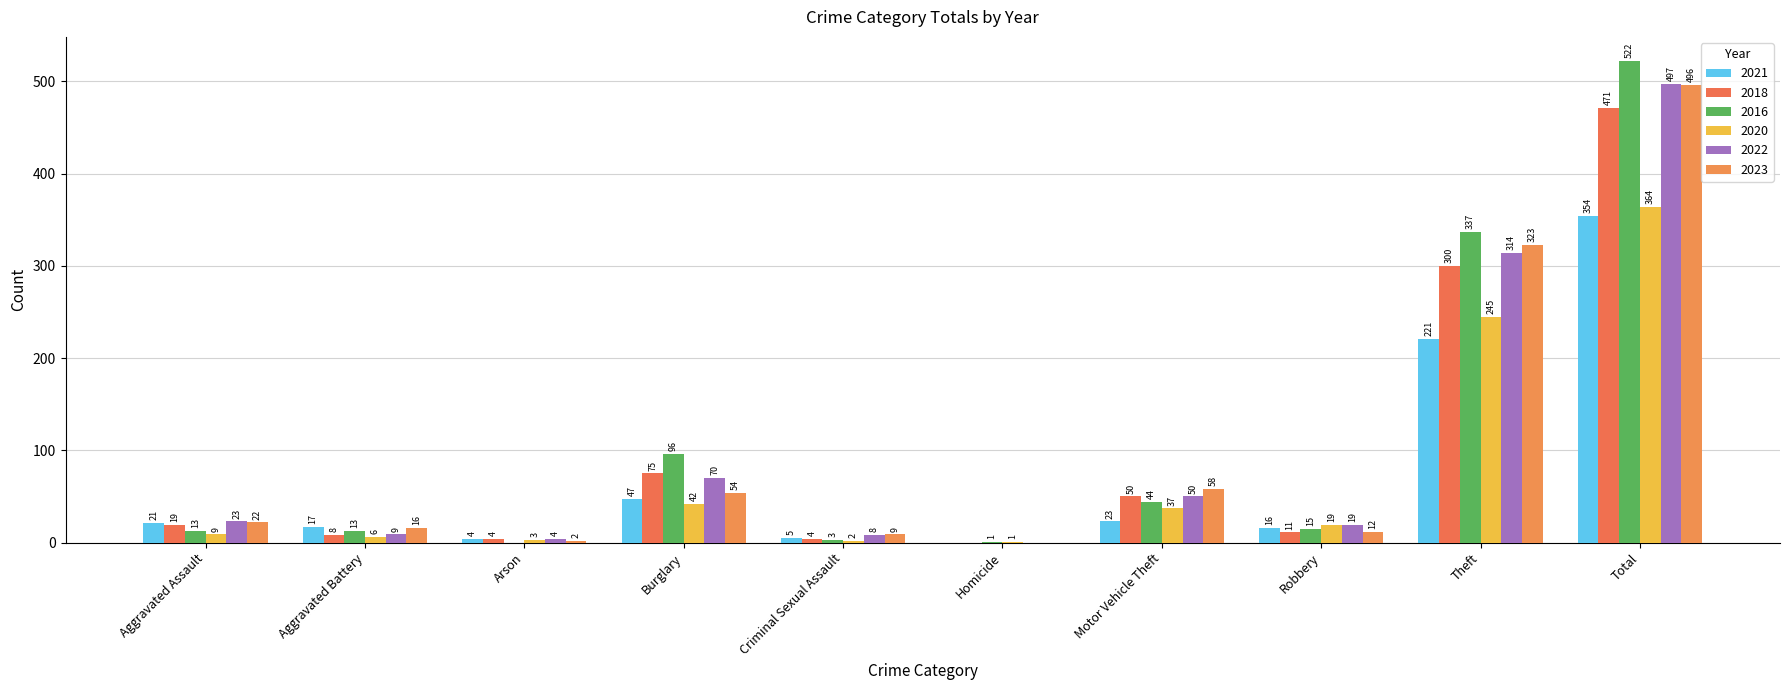

What is the label of the 2nd bar from the right?

Theft